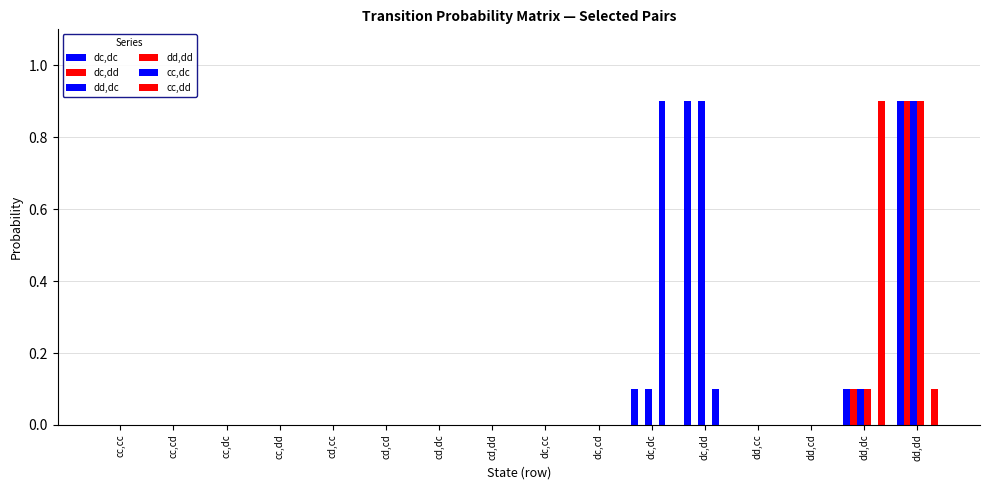

At which label does dc,dc reach its minimum?

cc,cc